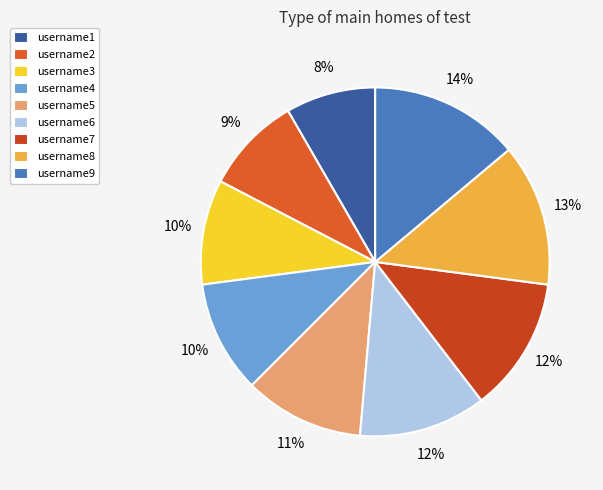

Rank the categories by value from highest to lowest.

username9, username8, username7, username6, username5, username4, username3, username2, username1